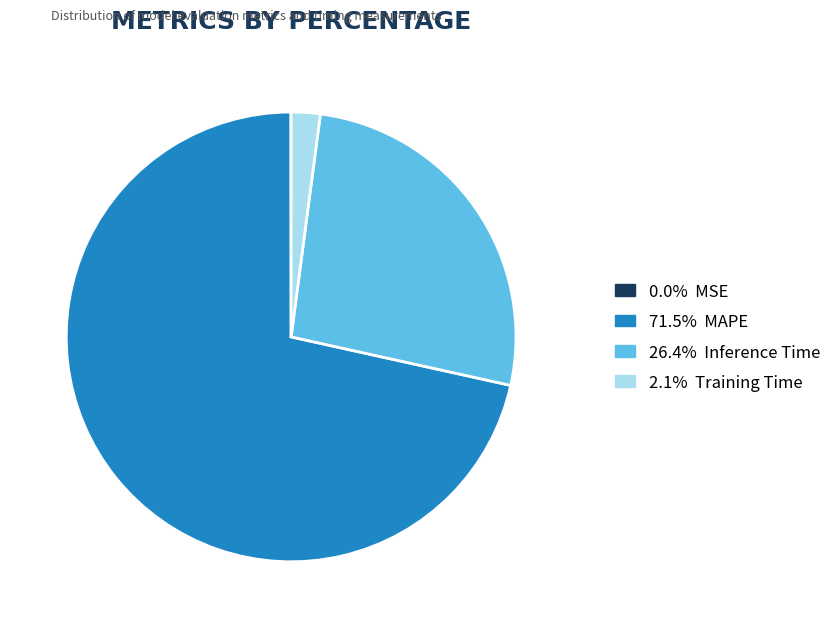

Is there a majority slice in this chart?

Yes